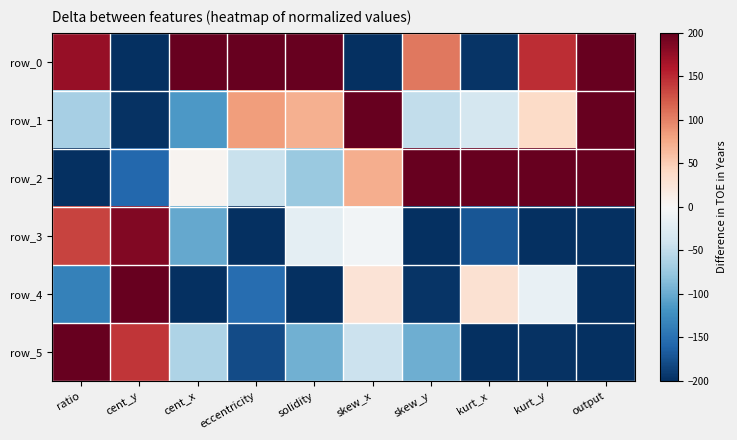

How many values in row_0 are above zero?

7